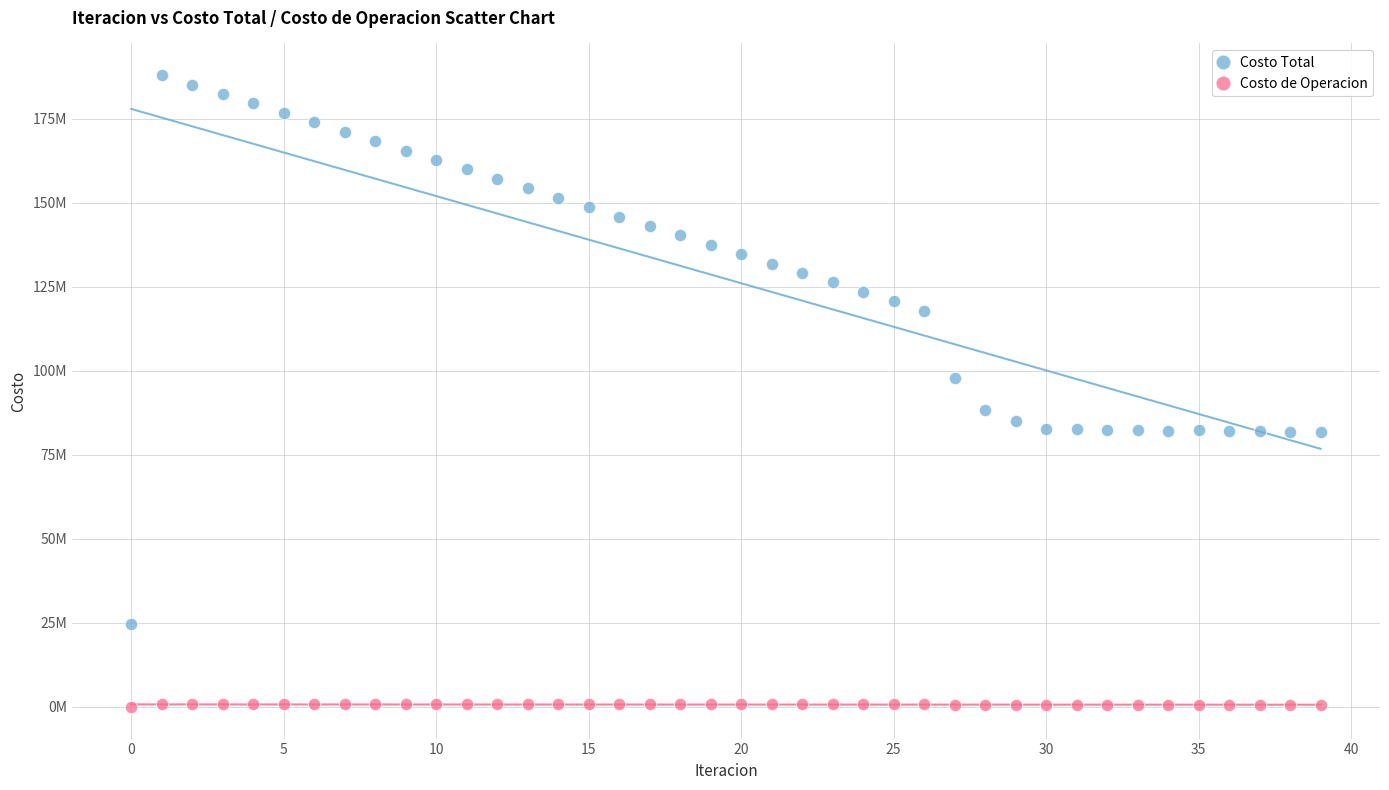

Which series reaches the maximum Y coordinate?

Costo Total